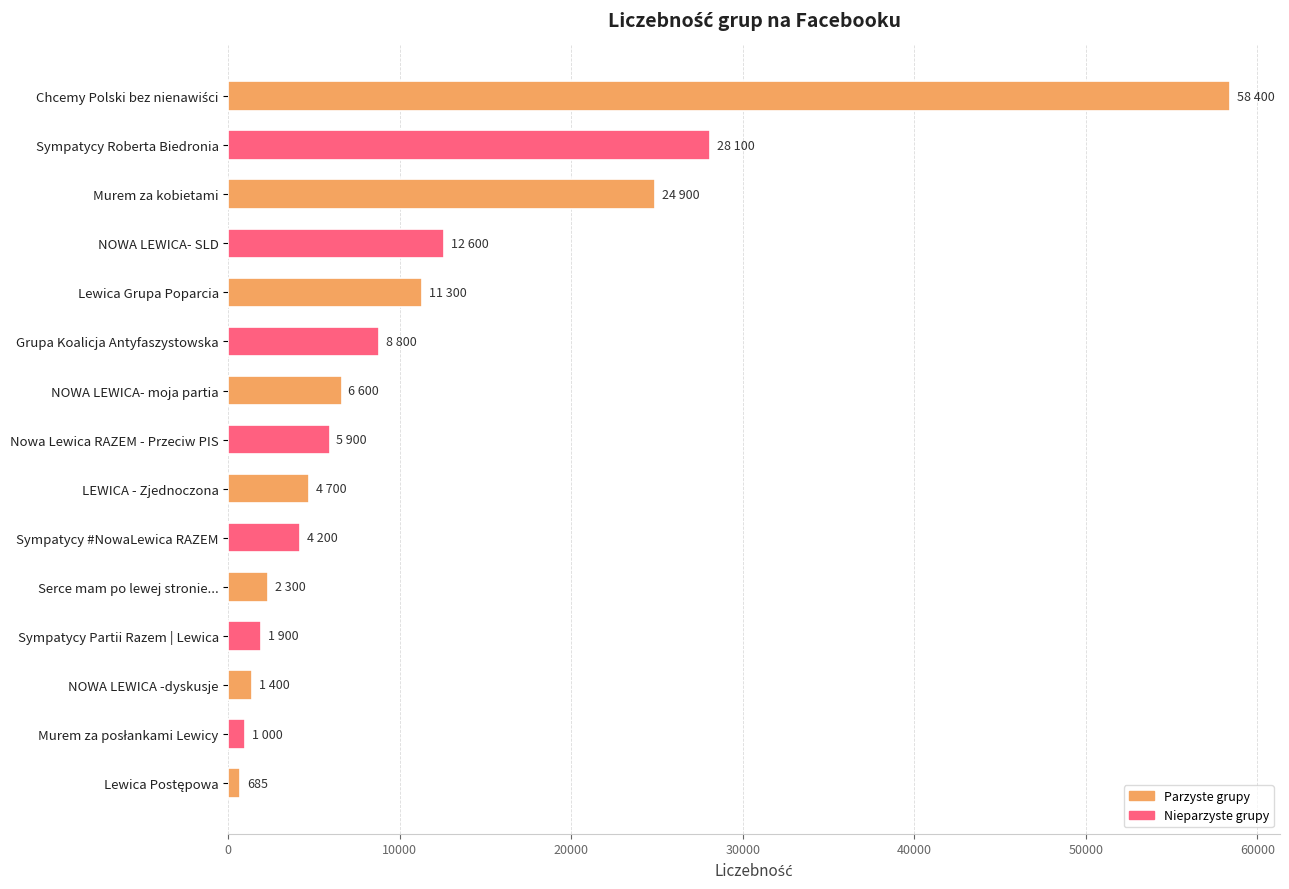

Reading top to bottom, extract all data points from this chart.

58400	28100	24900	12600	11300	8800	6600	5900	4700	4200	2300	1900	1400	1000	685